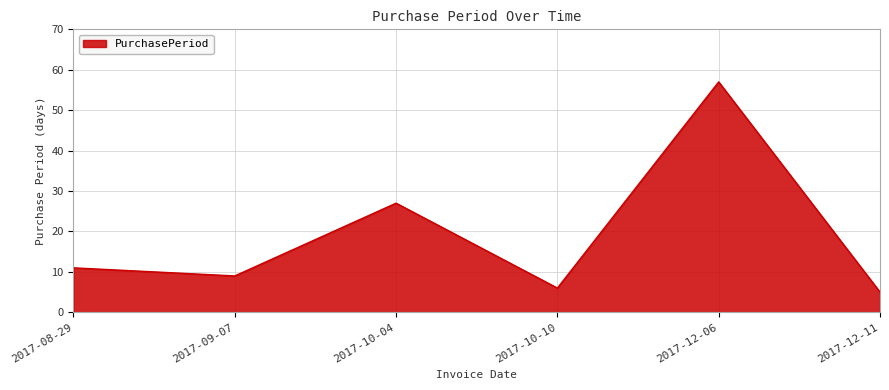

What position from the left is 2017-10-10?

4